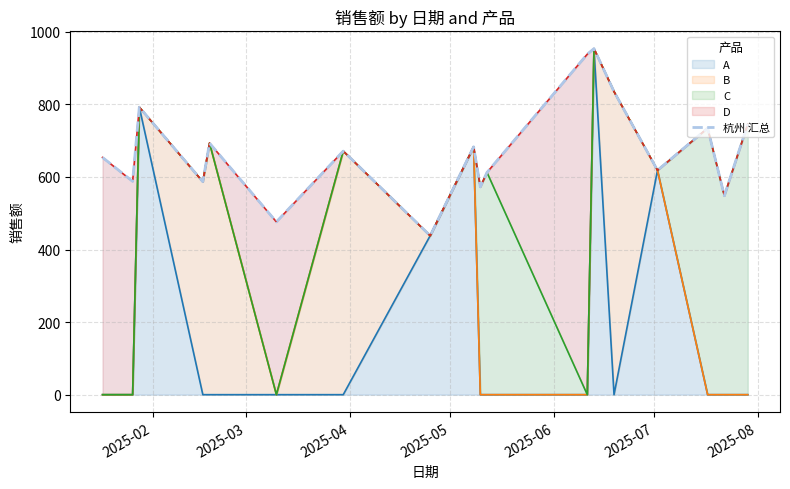

What is the difference between the second highest and minimum values?

500.3